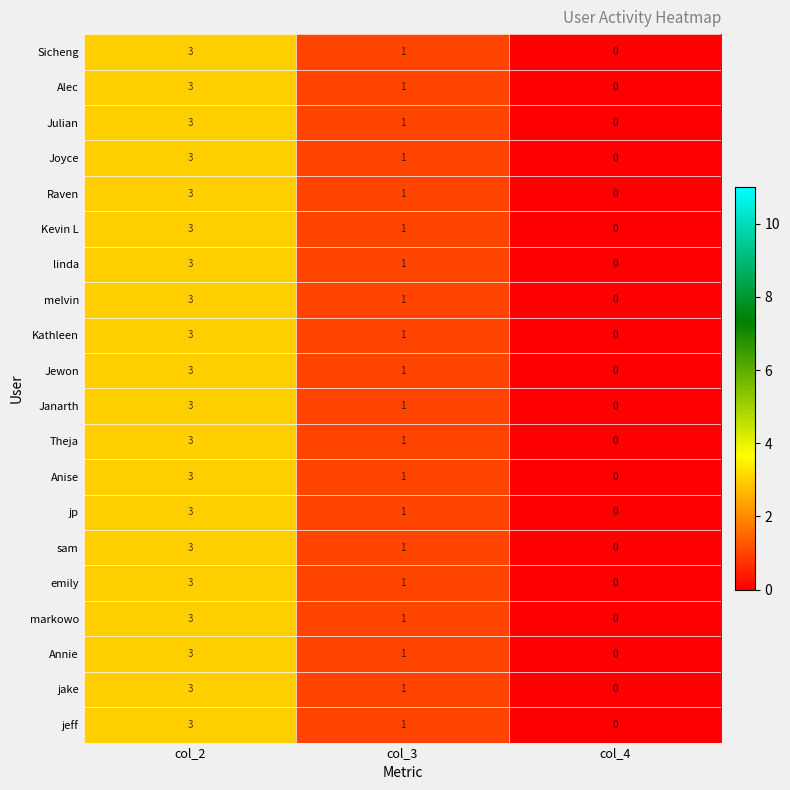

List the labels in order of emily value, largest first.

col_2, col_3, col_4